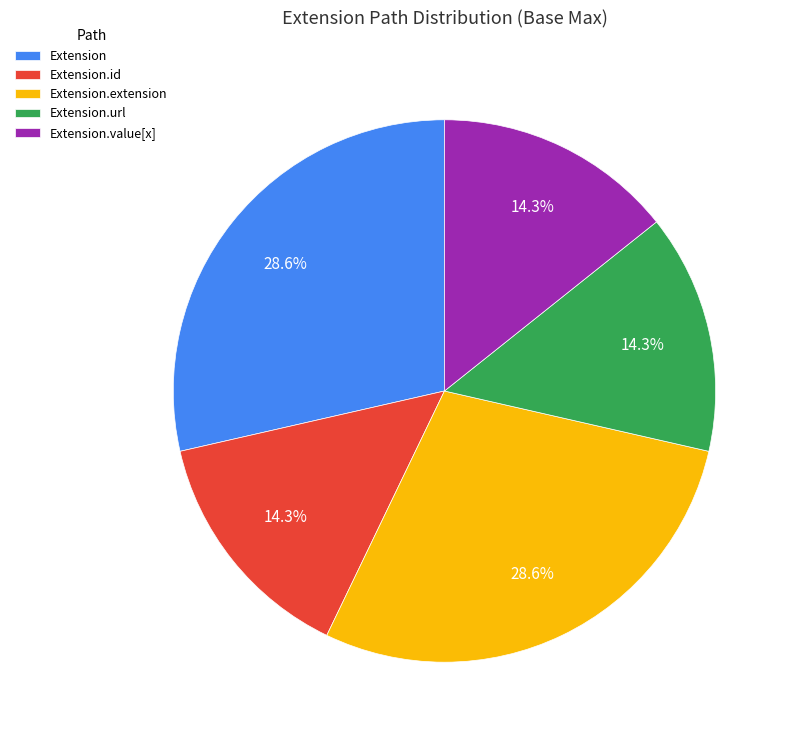

True or false: Extension.extension accounts for 1% of the total.

False